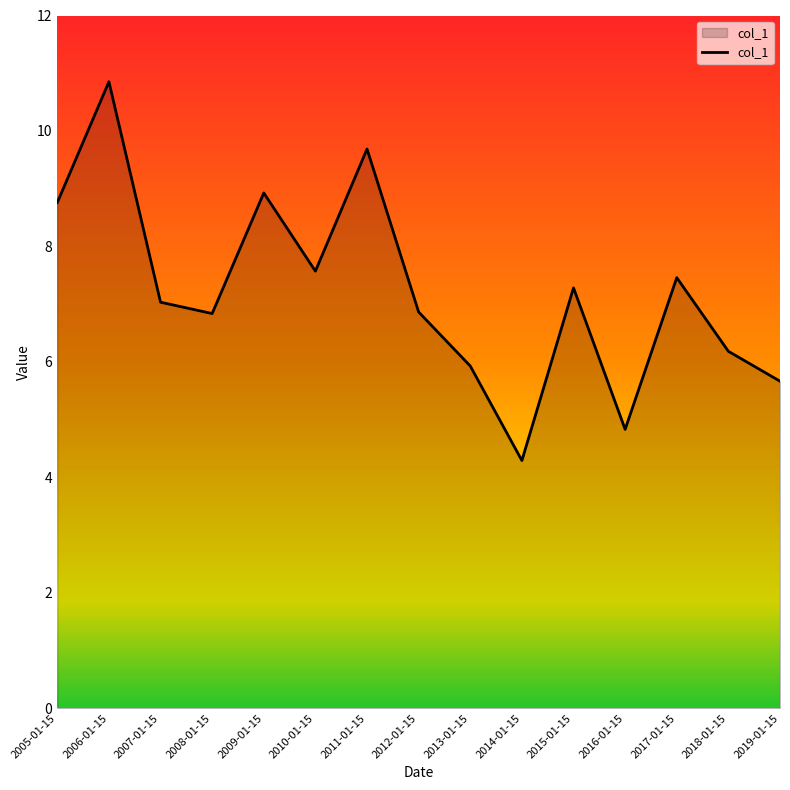

Between 2010-01-15 and 2008-01-15, which is larger?

2010-01-15